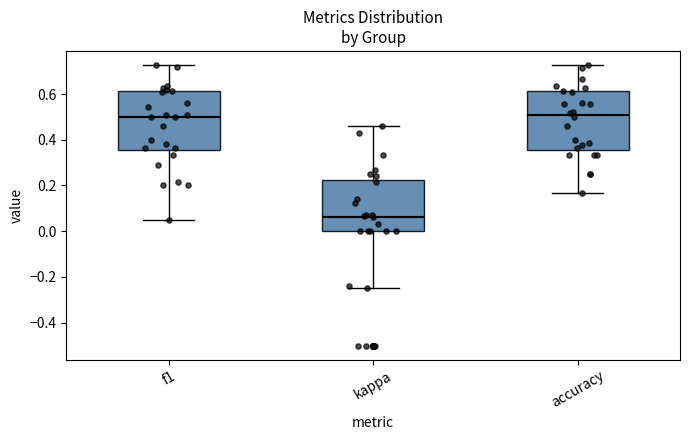

Which box has the lowest median line?

kappa